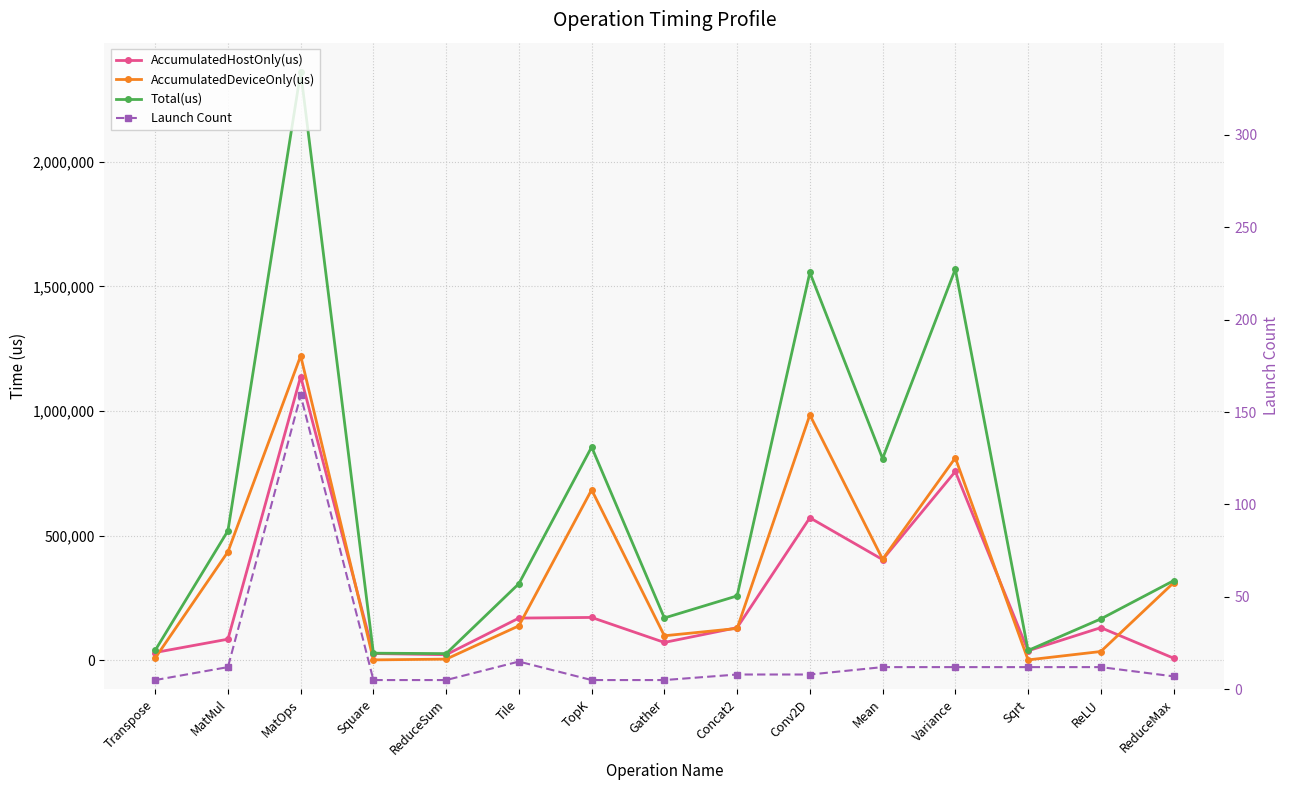

What position from the left is ReduceMax?

15